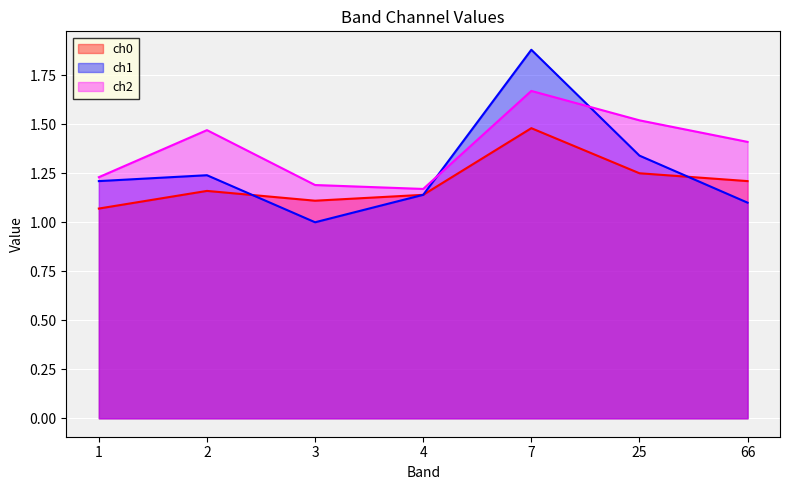

List the series in order of their peak value, lowest first.

ch0, ch2, ch1